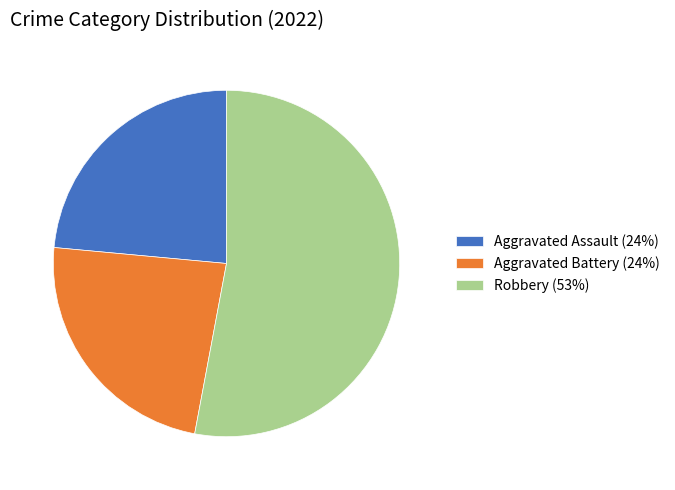

What is the majority slice?

Robbery (53%)